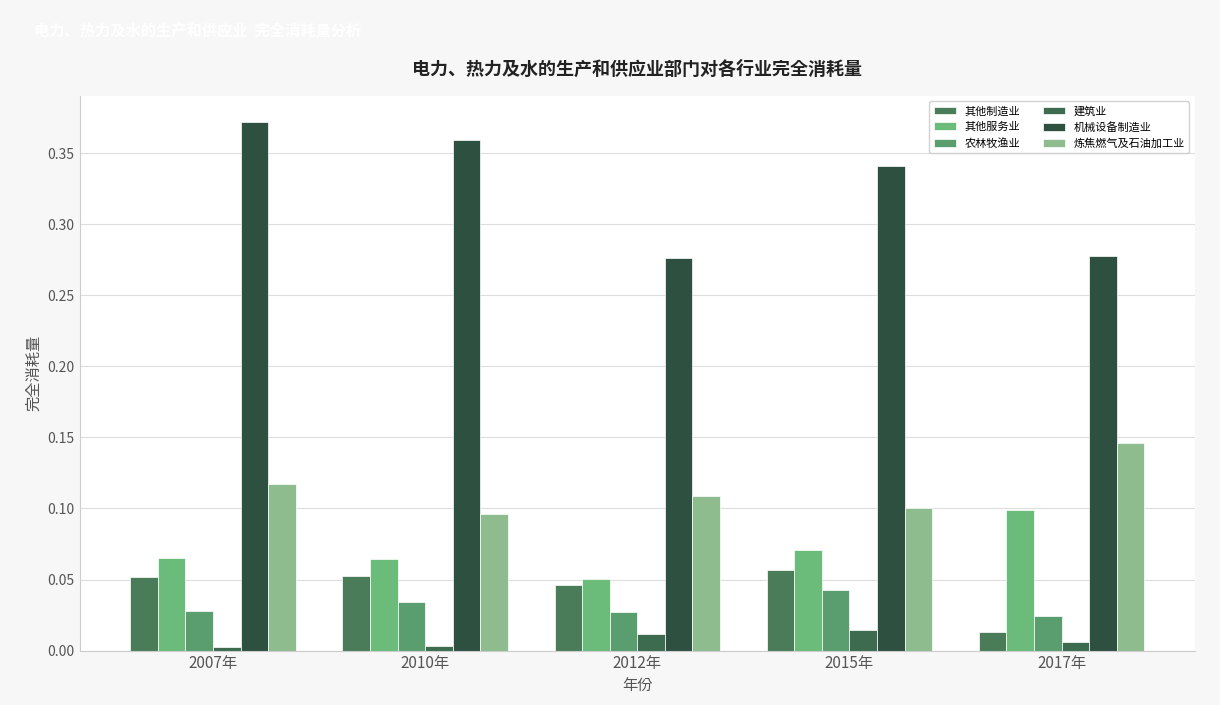

What is the sum of all 农林牧渔业 values?

0.2